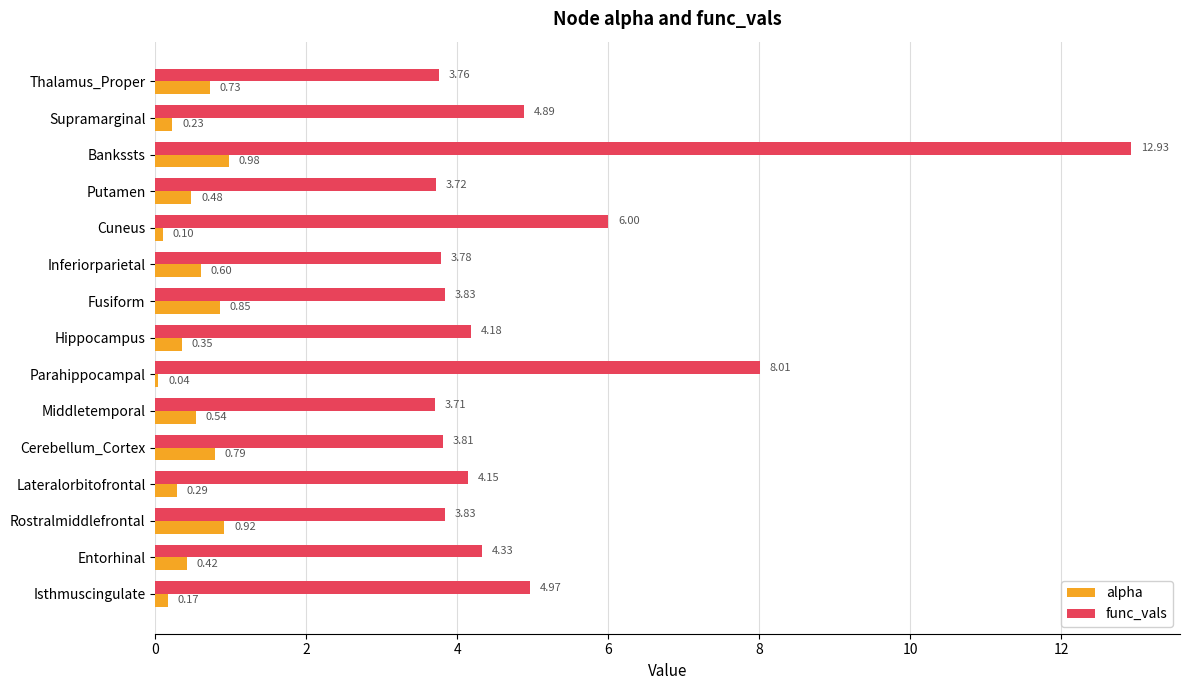

What is the sum of the alpha values at Bankssts and Rostralmiddlefrontal?

1.9